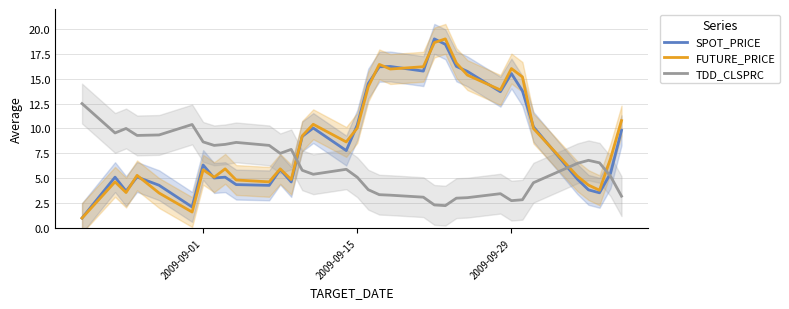

How many interior local valleys does the TDD_CLSPRC series have?

7